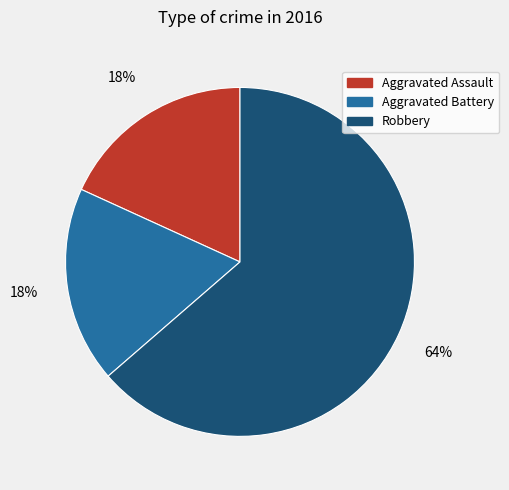

To the nearest percent, what portion does Robbery represent?

64%